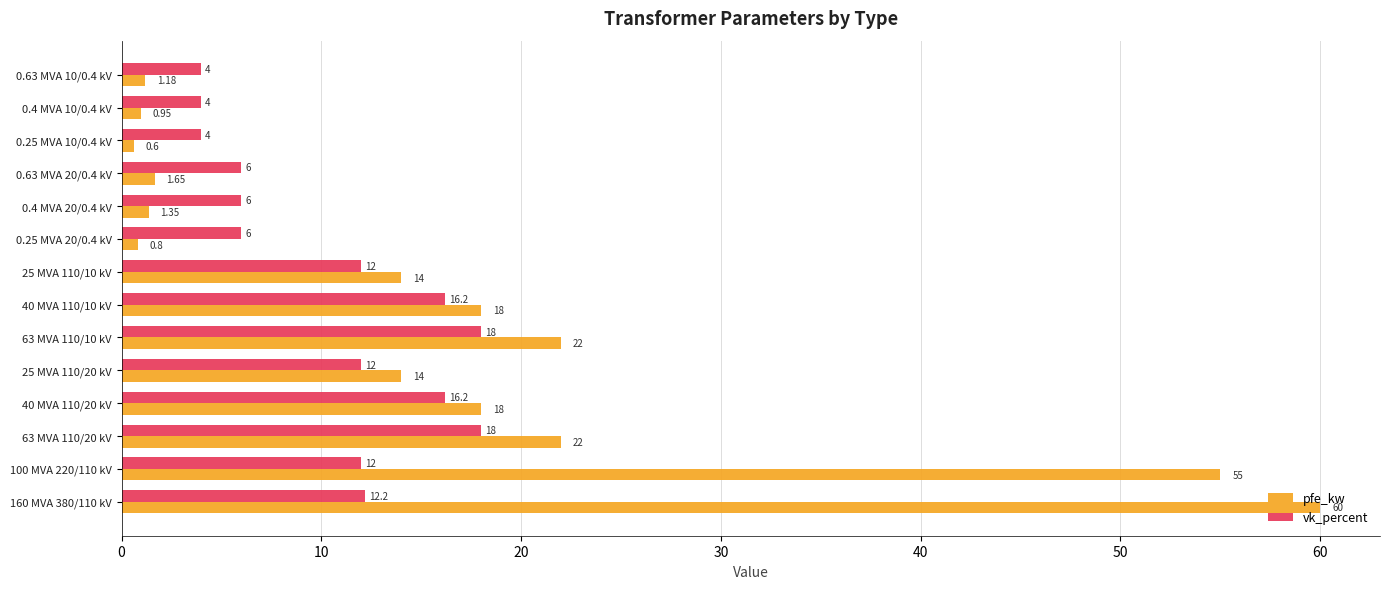

Which series has the widest spread of values?

pfe_kw